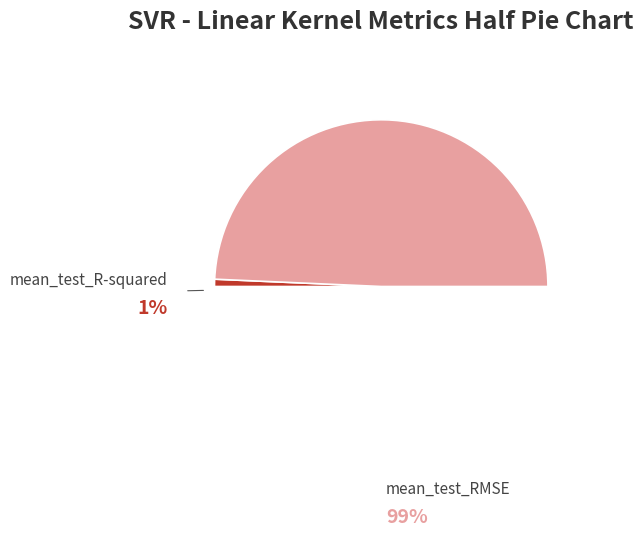

To the nearest percent, what portion does mean_test_RMSE represent?

99%